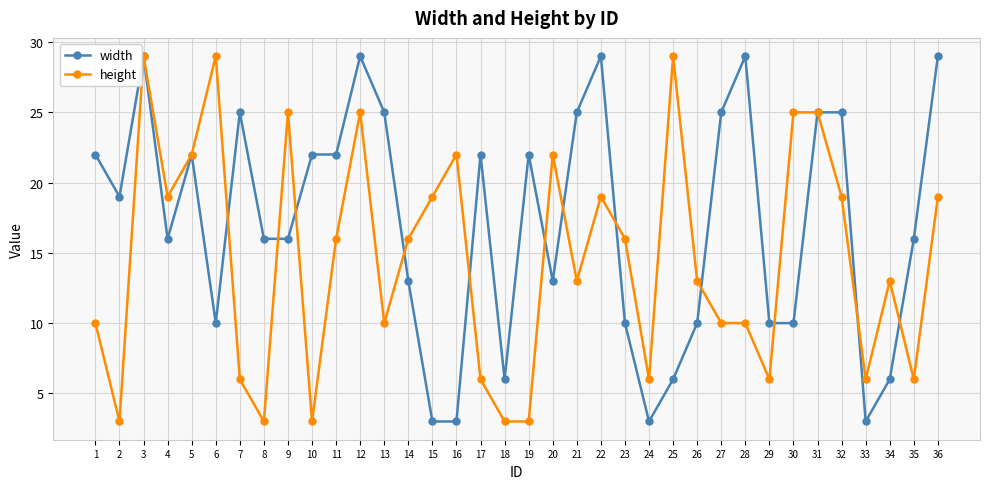

List the series in order of their overall mean, highest first.

width, height